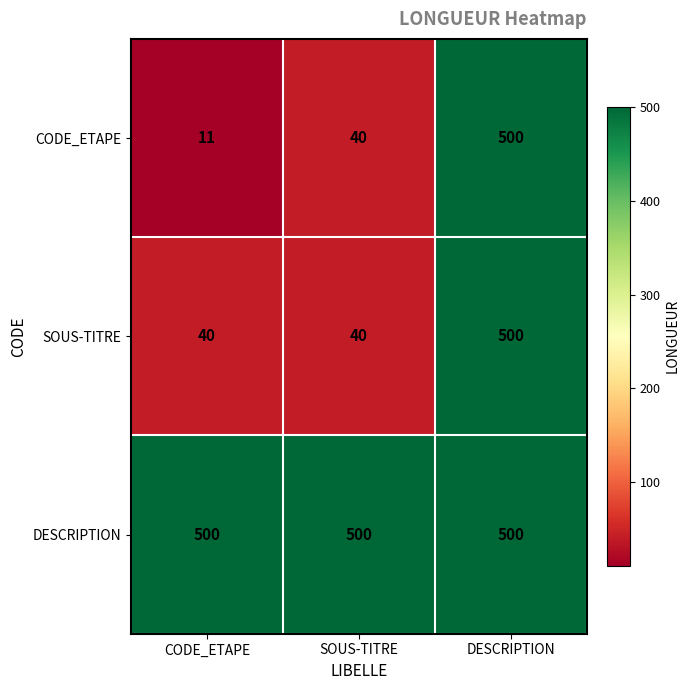

At how many categories does at least one series exceed 494?

3